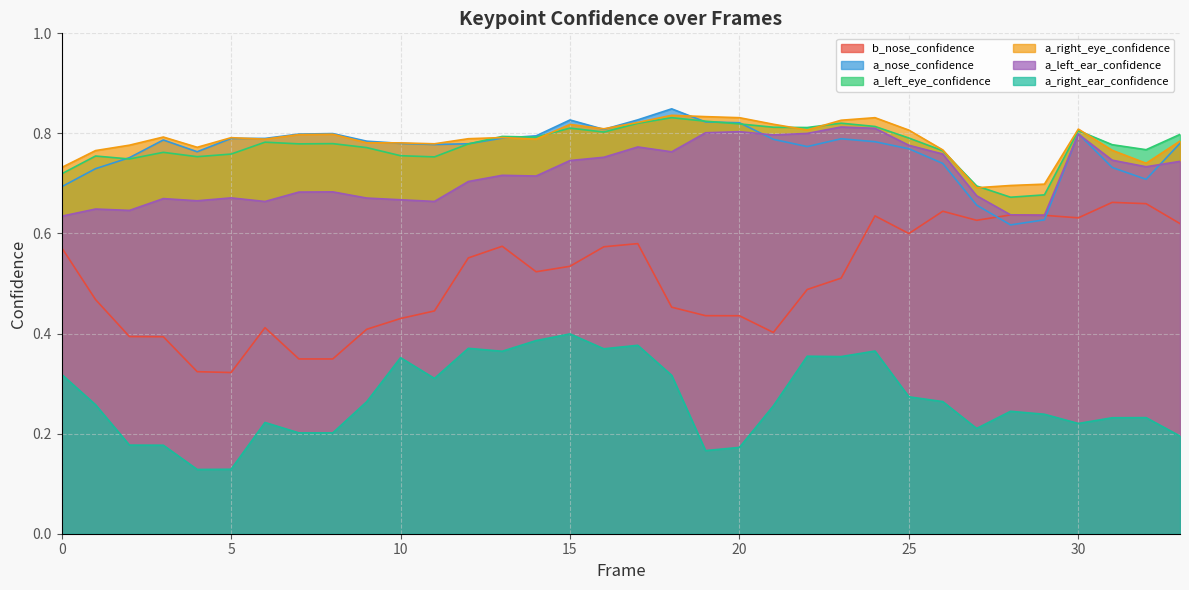

The value of a_left_ear_confidence at 25 is 1.1. True or false?

False